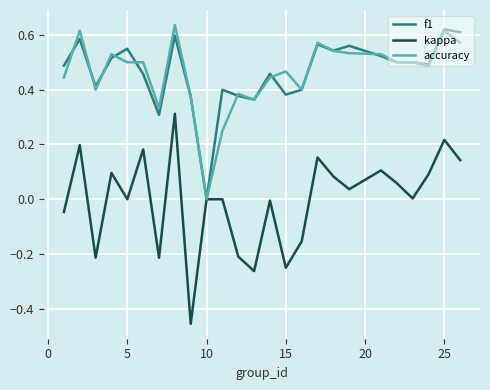

Does the chart display data point markers on the line(s)?

No